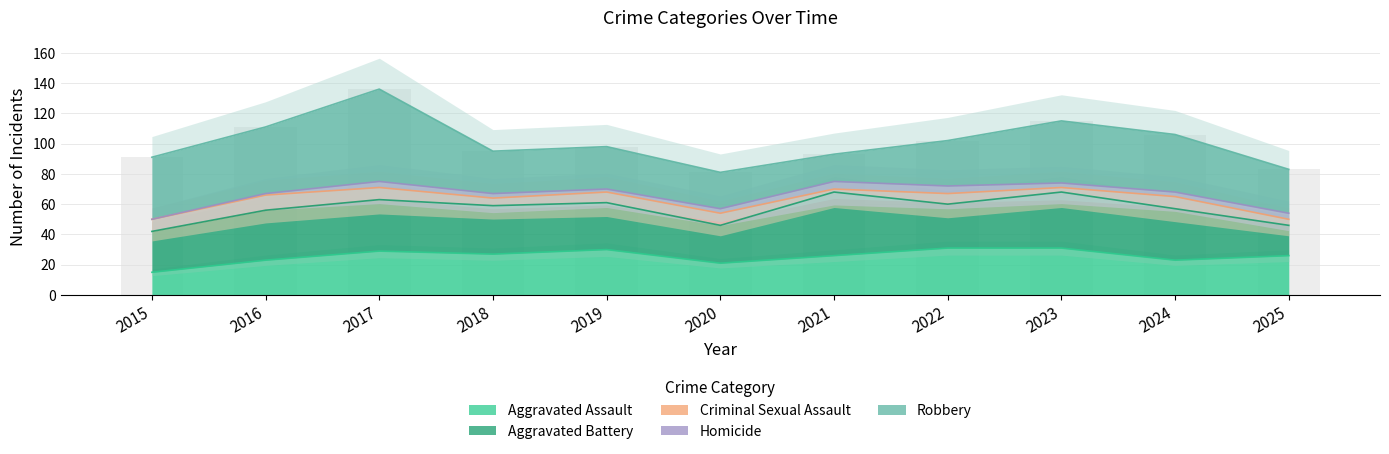

Reading left to right, transcribe all the data shown in this chart.

Aggravated Assault: 15	23	29	27	30	21	26	31	31	23	26
Aggravated Battery: 27	33	34	32	31	25	42	29	37	34	20
Criminal Sexual Assault: 8	10	8	5	7	8	2	7	3	8	4
Homicide: 0	1	4	3	2	3	5	5	3	3	4
Robbery: 41	44	61	28	28	24	18	30	41	38	29